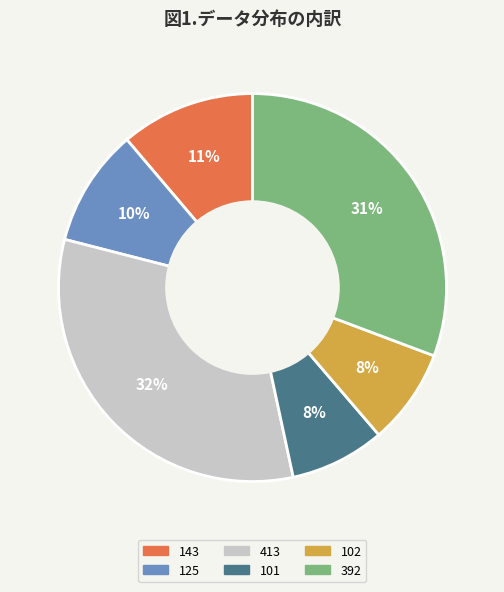

What is the ratio of the value at 102 to the value at 392?

0.3